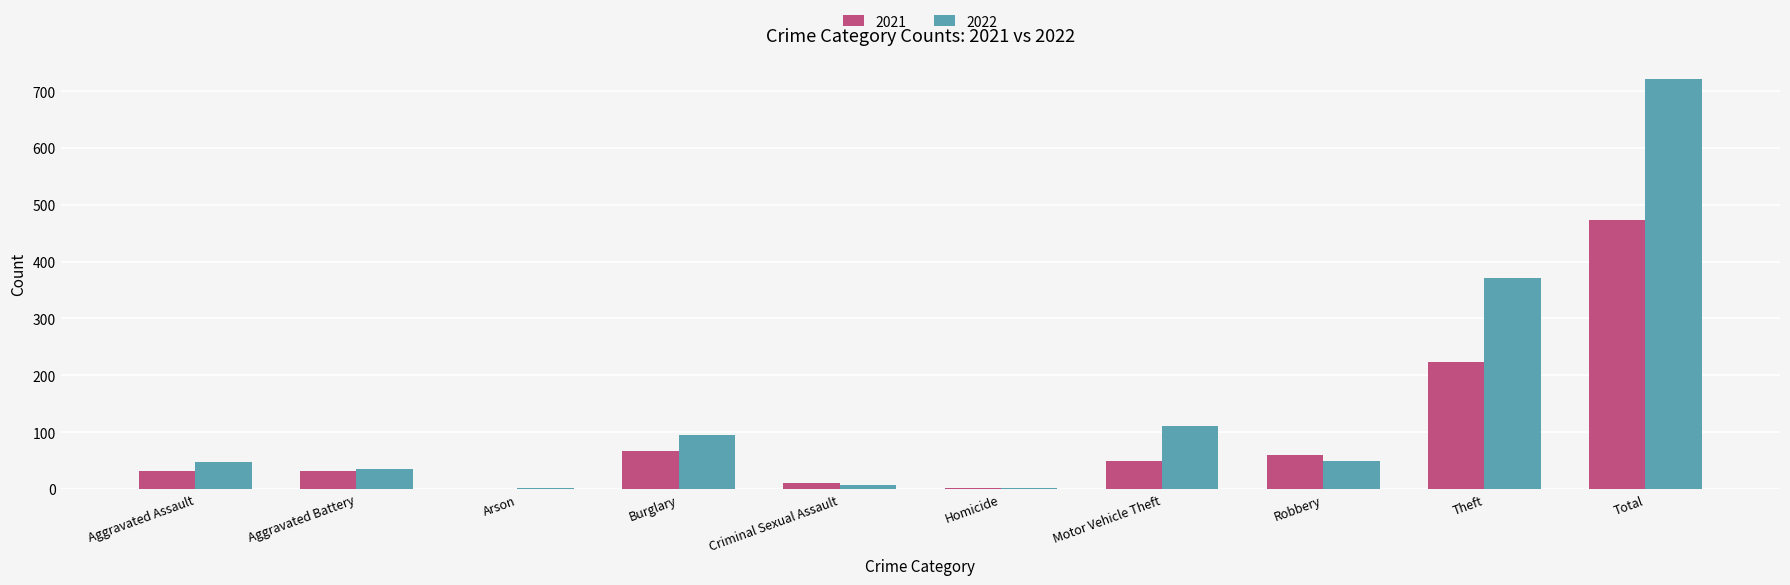

At which category is the sum across all series the highest?

Total